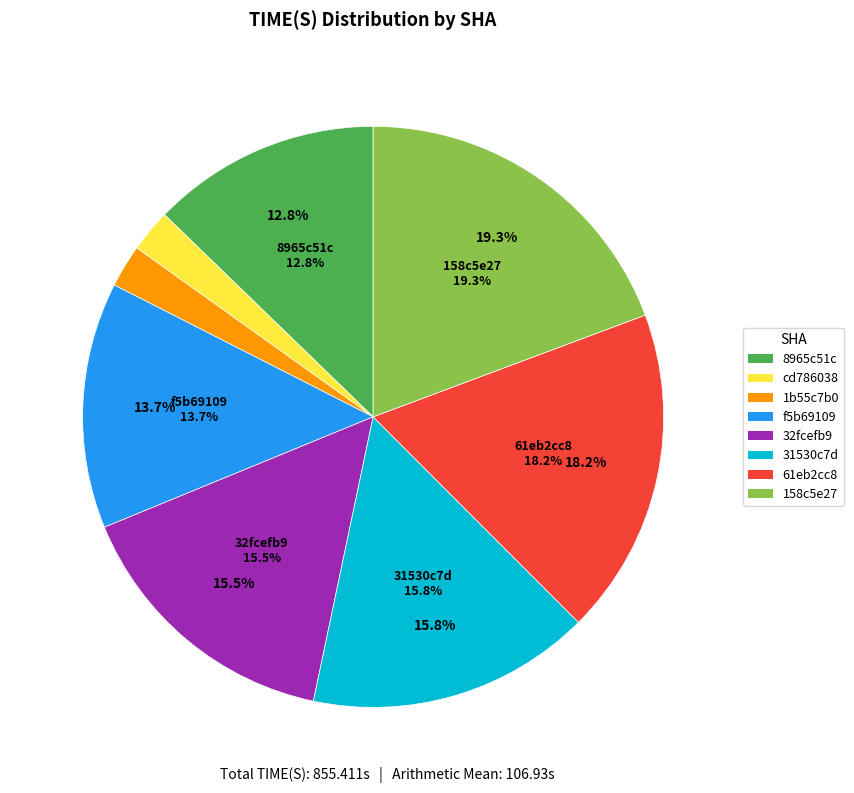

Rank the categories by value from lowest to highest.

cd786038, 1b55c7b0, 8965c51c, f5b69109, 32fcefb9, 31530c7d, 61eb2cc8, 158c5e27